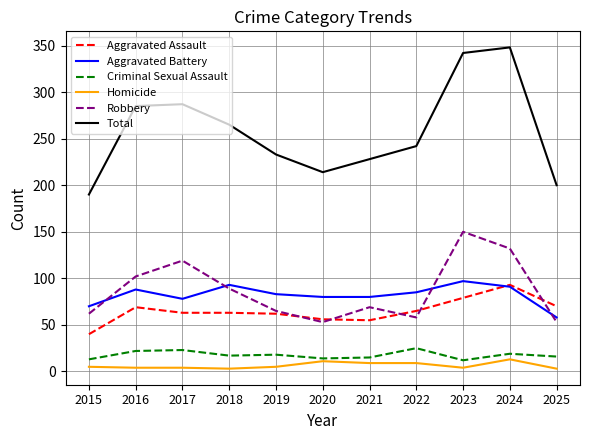

What is the spread (max minus min) of values at 2024?

335